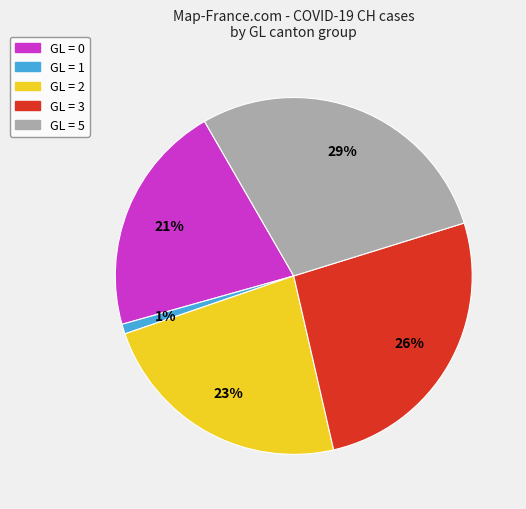

Do GL = 1 and GL = 3 together represent more than half of the pie?

No